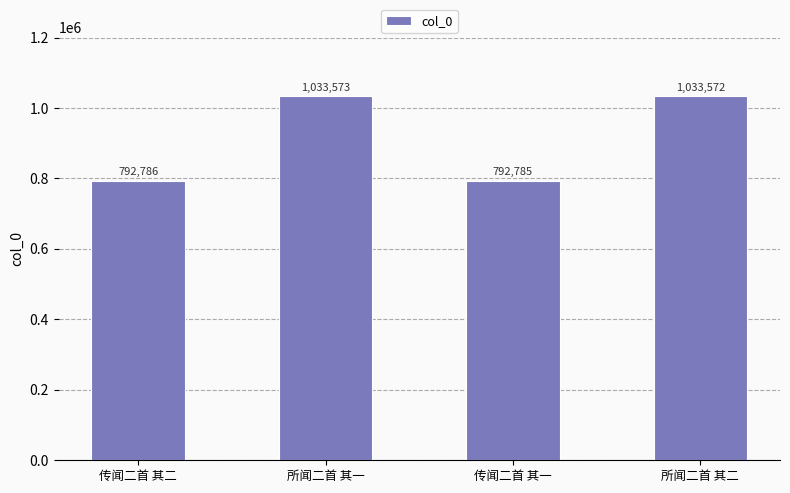

How many categories are shown in the chart?

4